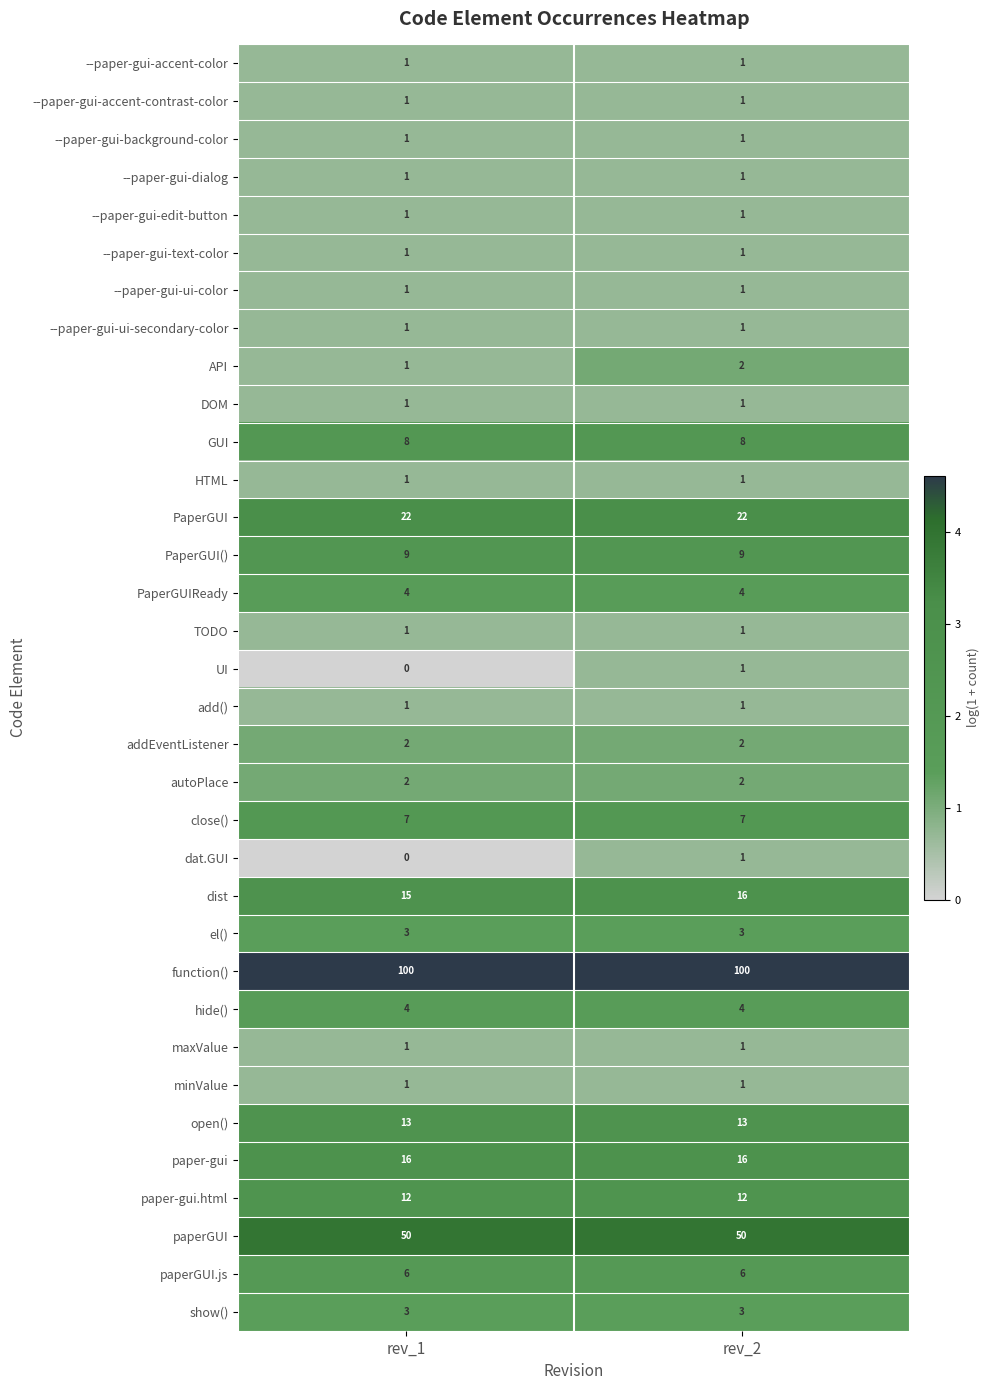

What is the total value across all series at rev_2?

295